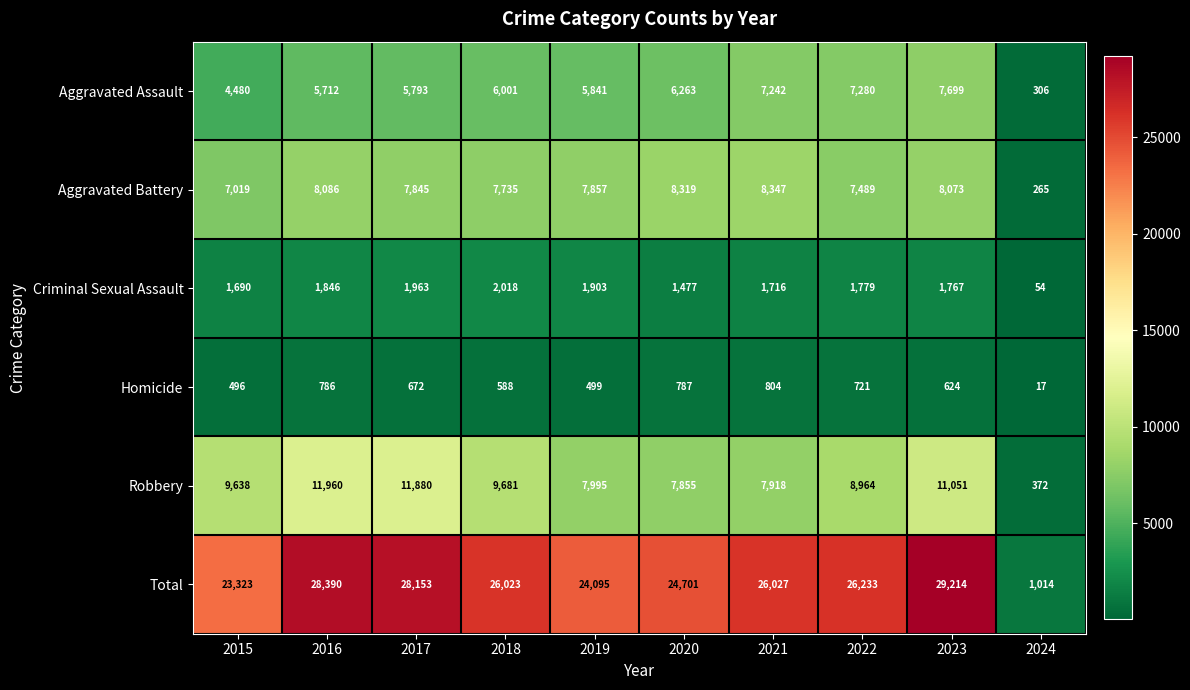

What is the approximate value of Aggravated Assault at 2021, to the nearest 100?

7200